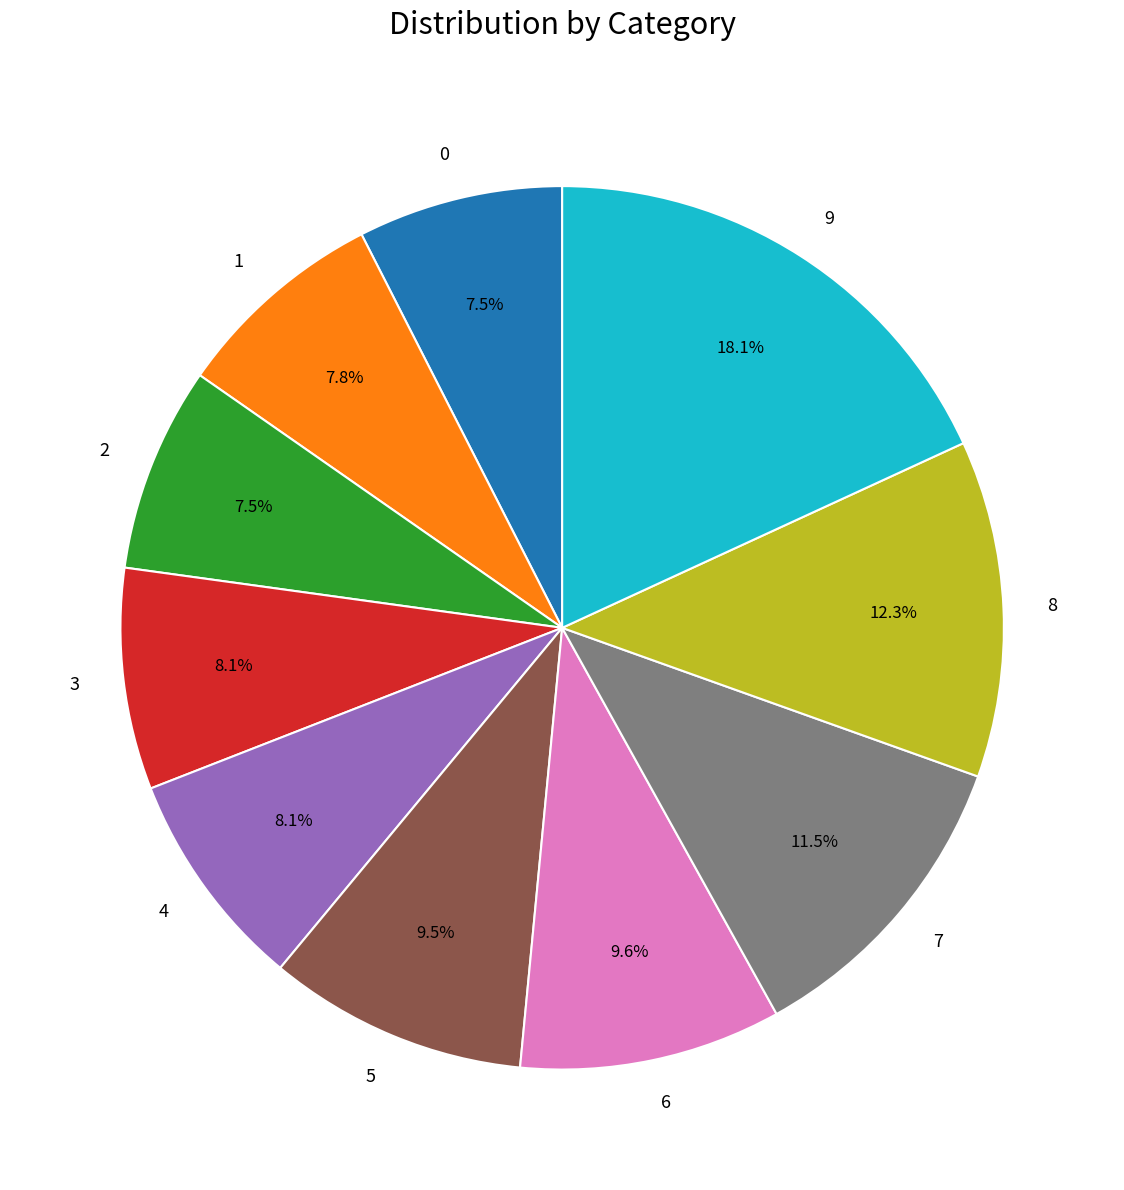

Approximately how many times larger is the value at 7 compared to 0?

1.5